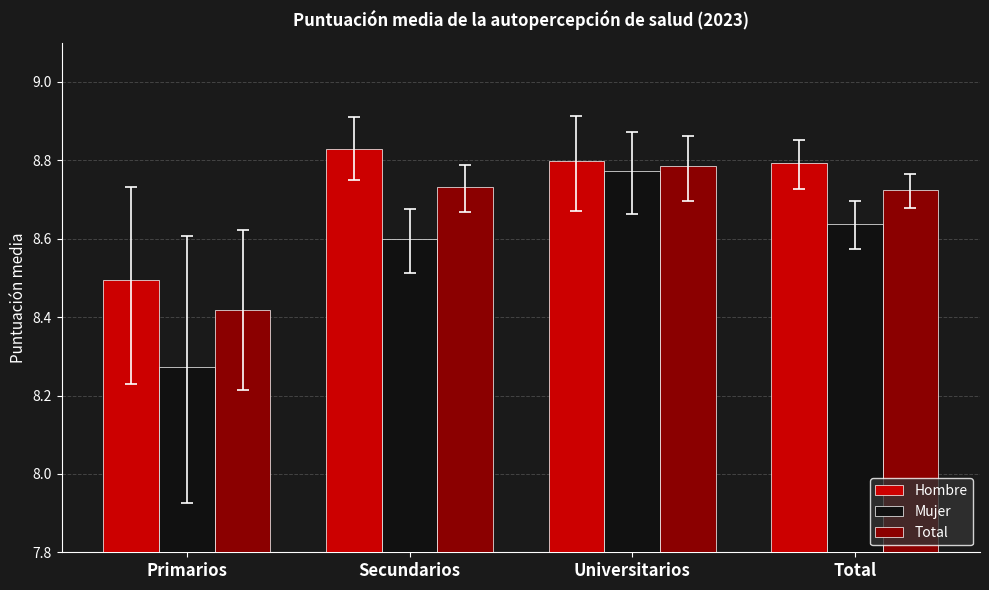

Is the value of Total at Primarios greater than the value of Hombre at Secundarios?

No